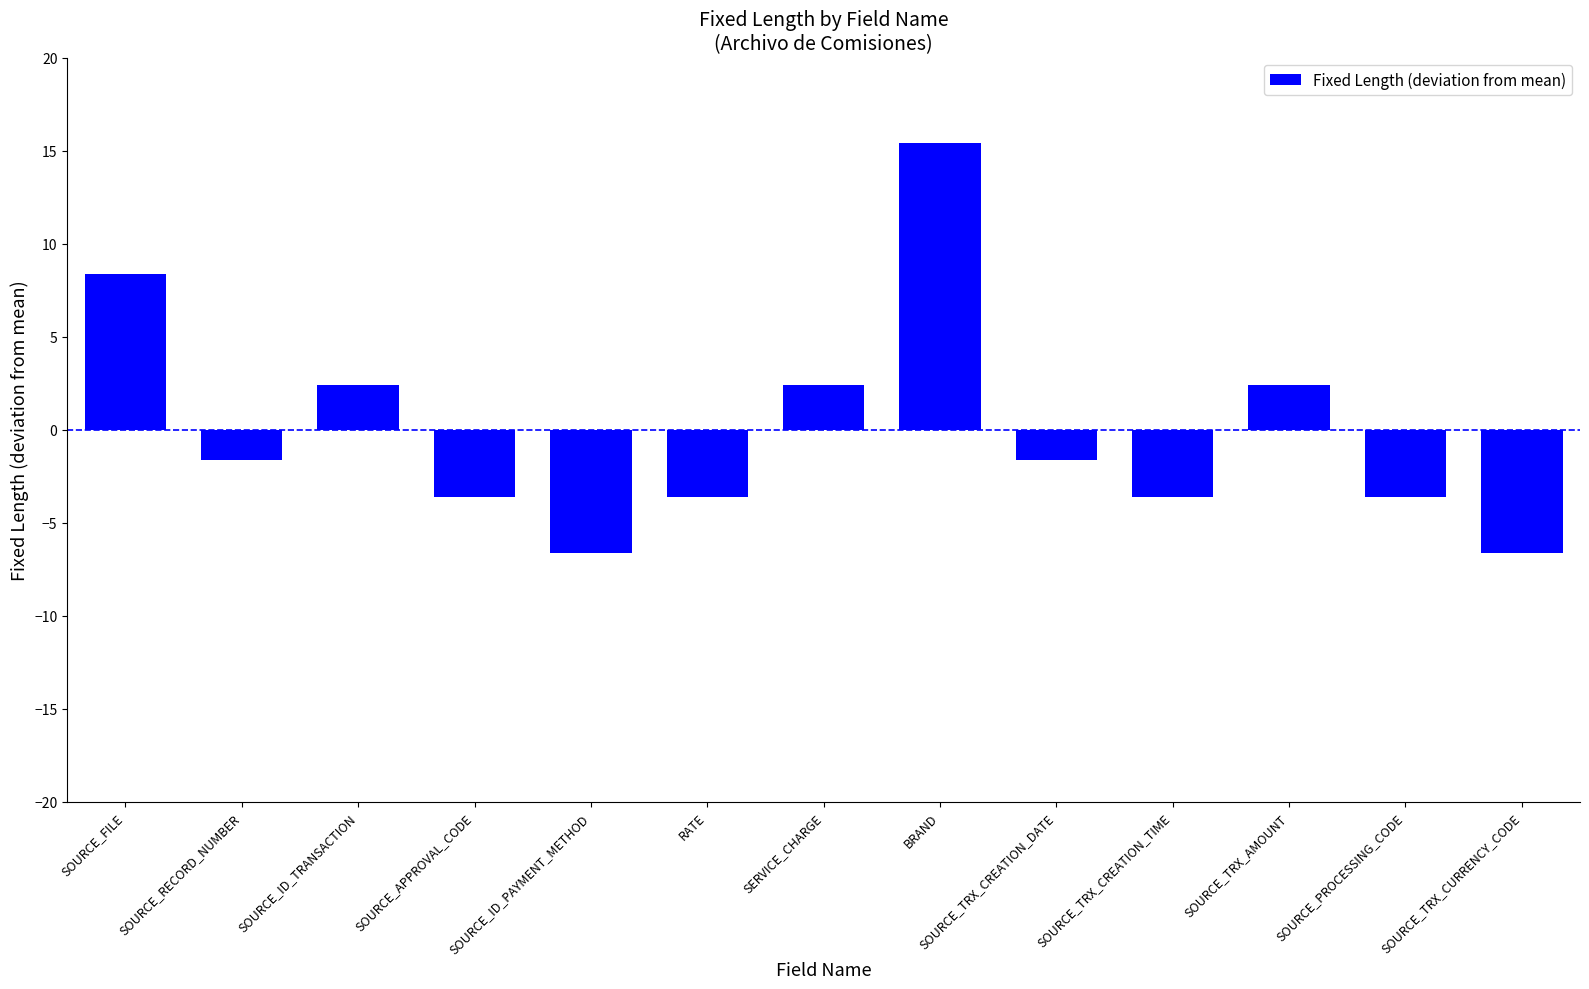

Are the bars horizontal?

No